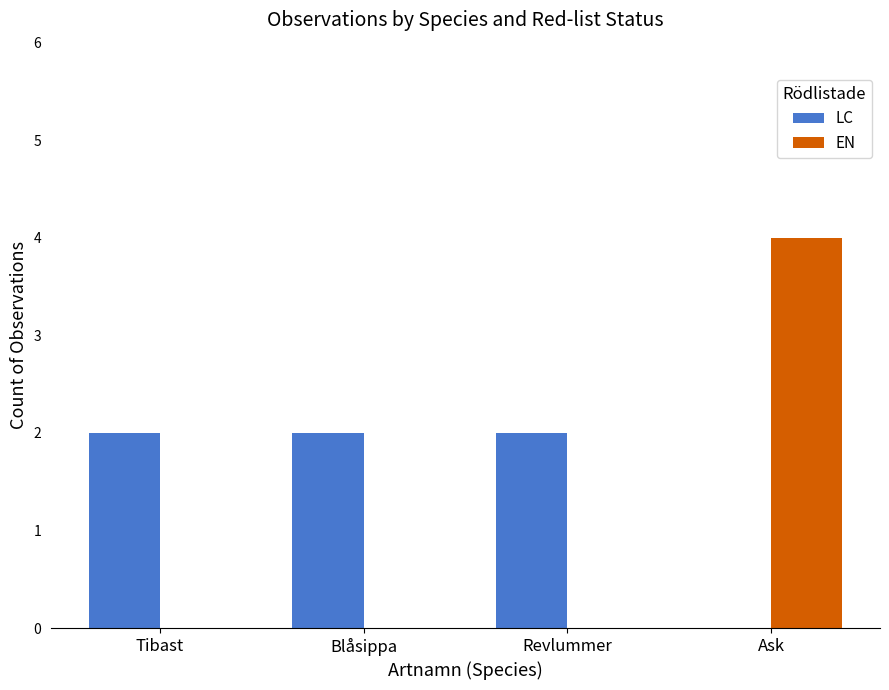

What is the maximum value shown in the chart?

4